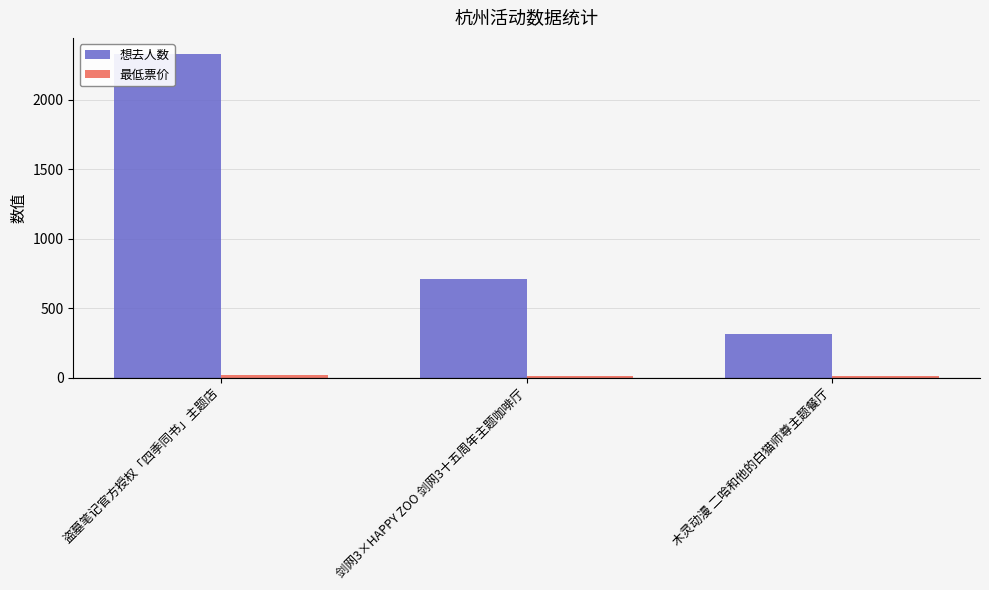

What position from the right is 盗墓笔记官方授权「四季同书」主题店?

3